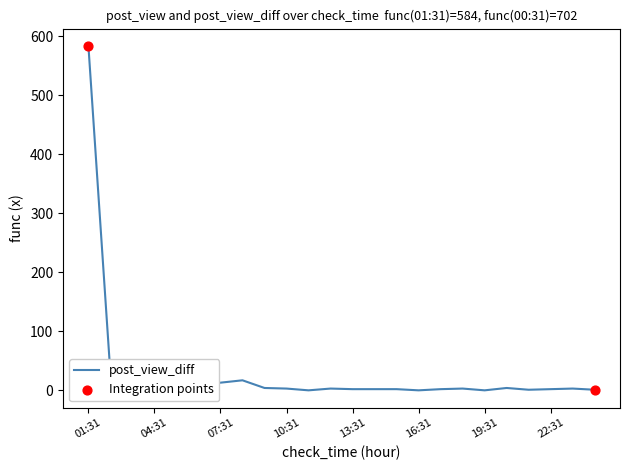

What is the difference between the maximum and minimum values?

584